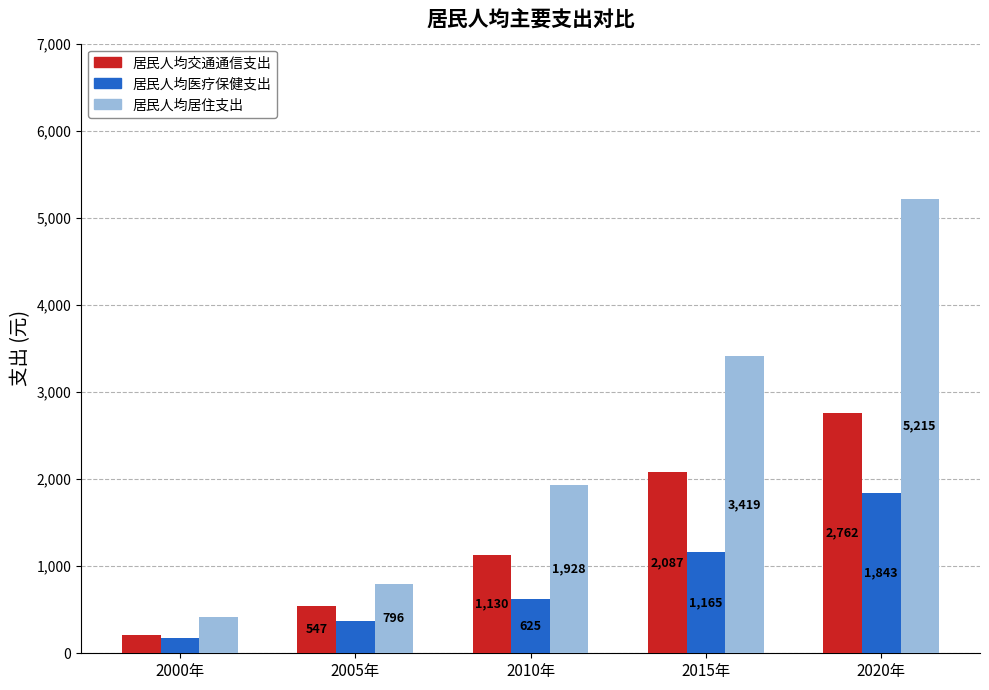

Reading right to left, transcribe all the data shown in this chart.

居民人均交通通信支出: 2020年=2762	2015年=2087	2010年=1130	2005年=547	2000年=211
居民人均医疗保健支出: 2020年=1843	2015年=1165	2010年=625	2005年=366	2000年=173
居民人均居住支出: 2020年=5215	2015年=3419	2010年=1928	2005年=796	2000年=419